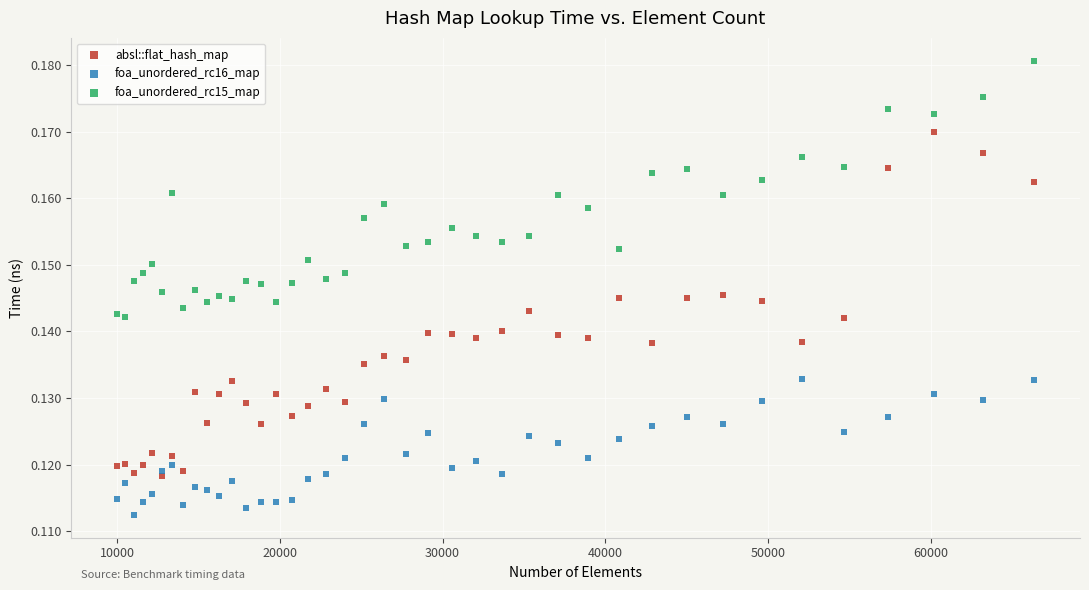

What are all the series names shown in the legend?

absl::flat_hash_map, foa_unordered_rc16_map, foa_unordered_rc15_map